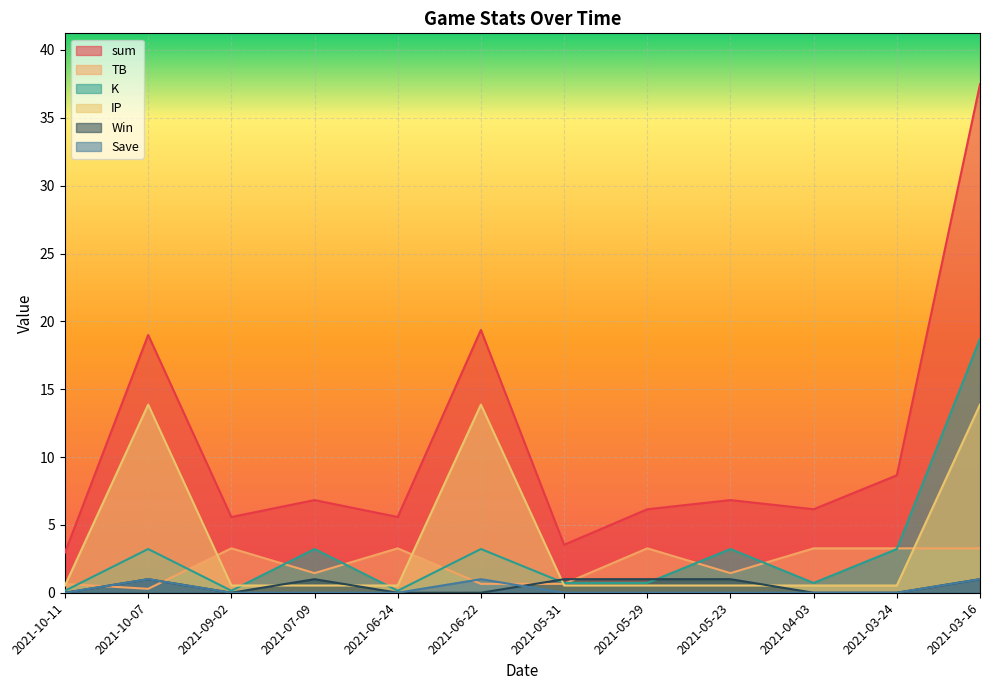

True or false: IP has a value of 0.5 at 2021-09-02.

True